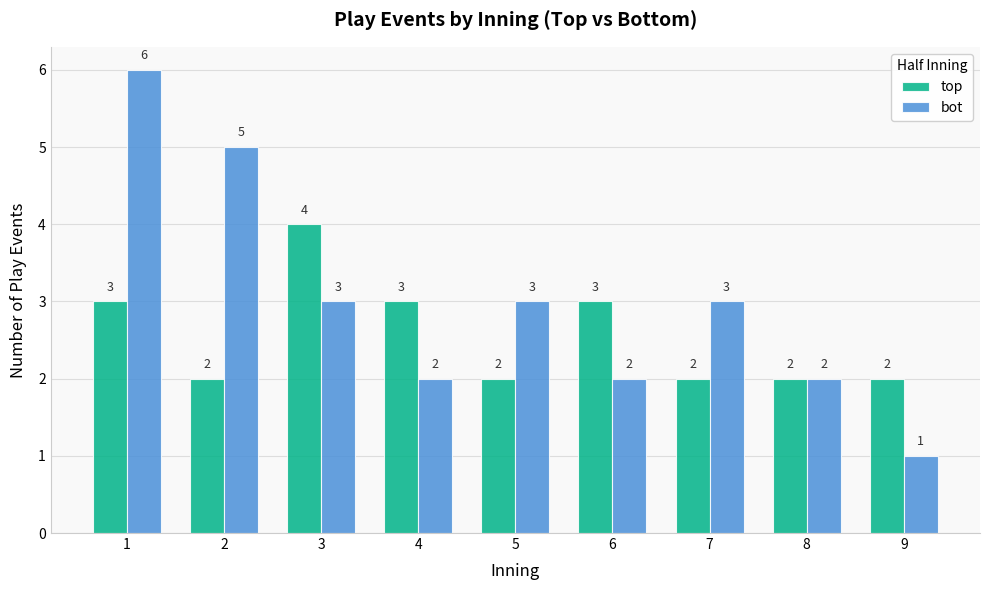

Count the number of categories in the chart.

9